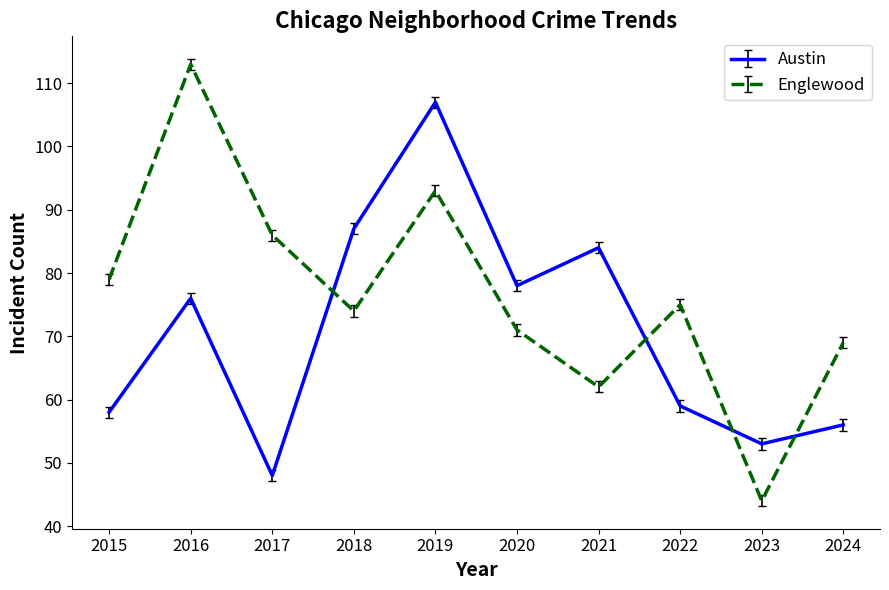

True or false: Austin and Englewood intersect in this chart.

True